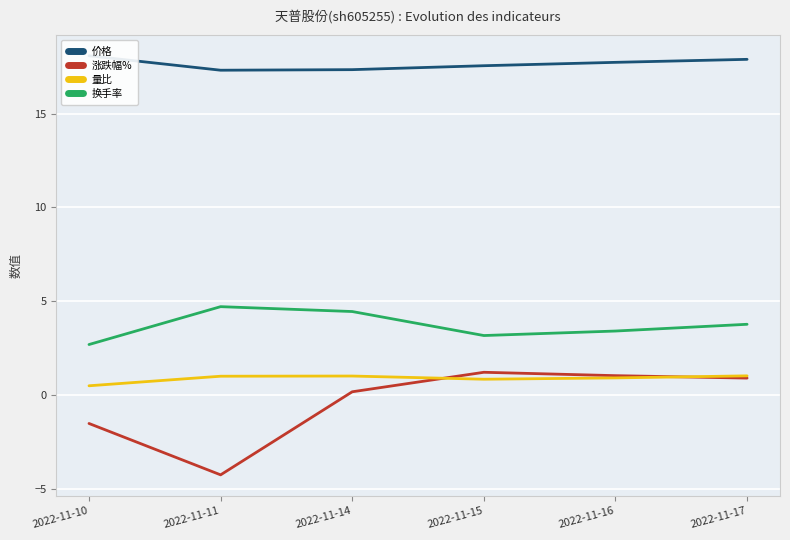

Which label corresponds to the smallest value in the chart?

2022-11-11